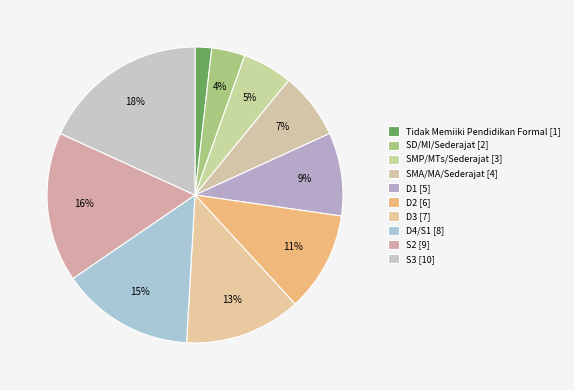

Do SMP/MTs/Sederajat and D2 together represent more than half of the pie?

No